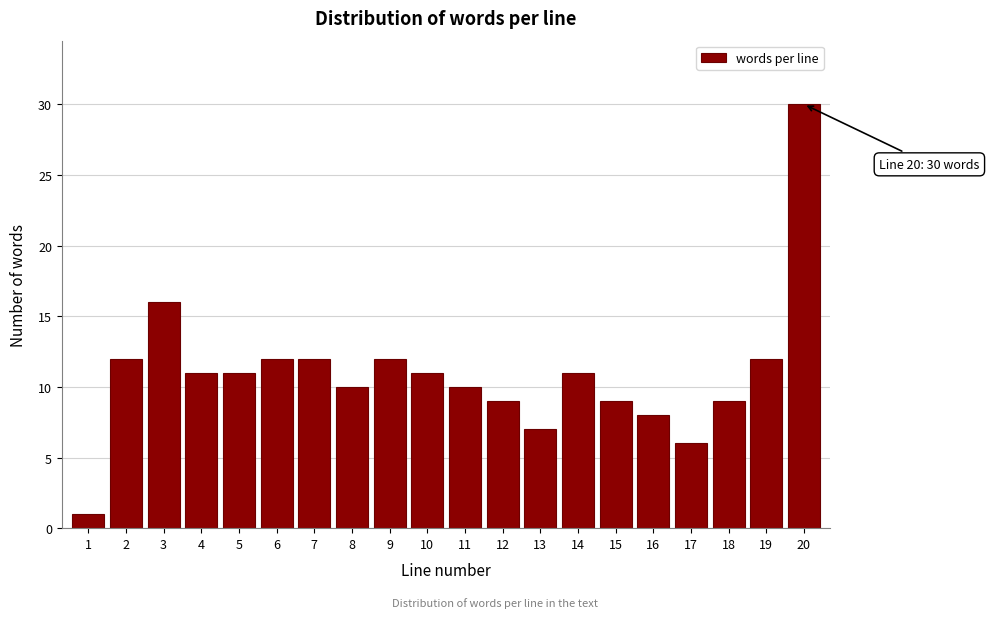

Reading left to right, extract all data points from this chart.

1	12	16	11	11	12	12	10	12	11	10	9	7	11	9	8	6	9	12	30